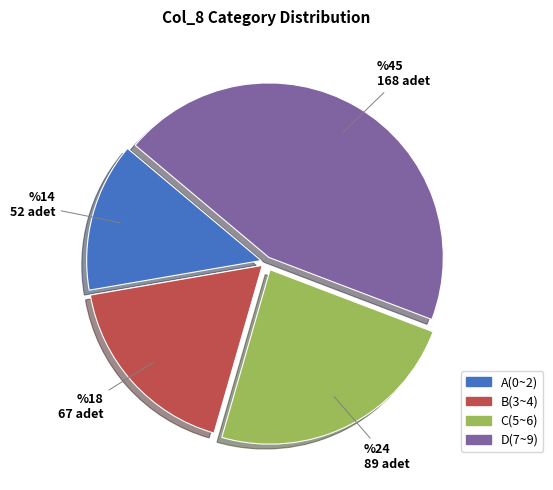

Between D(7~9) and A(0~2), which is larger?

D(7~9)